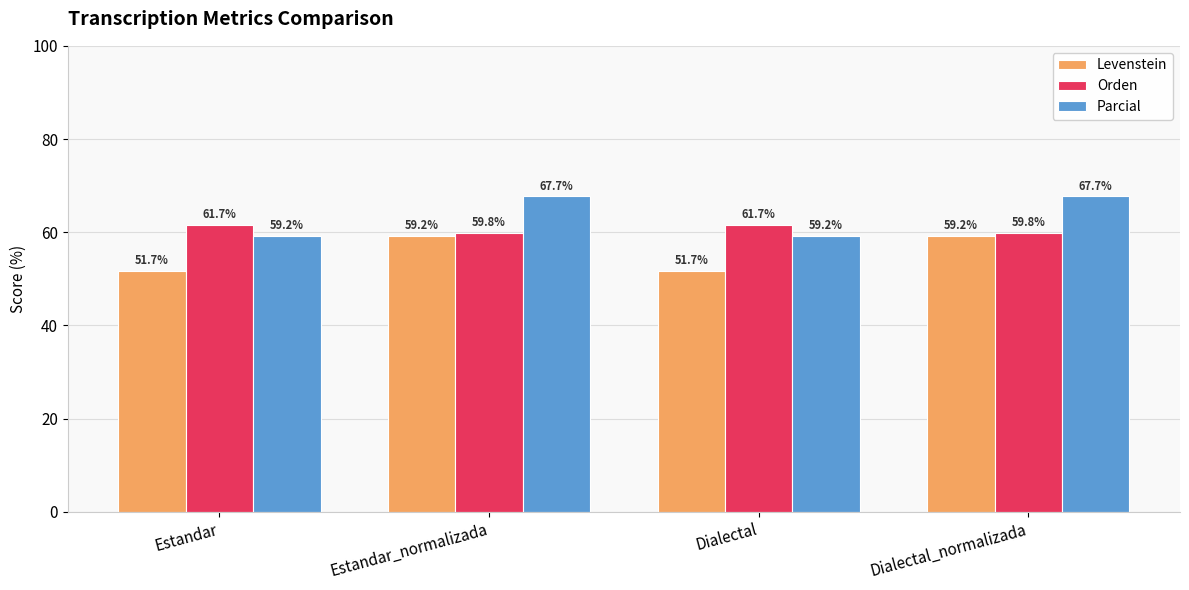

Are the bars horizontal?

No